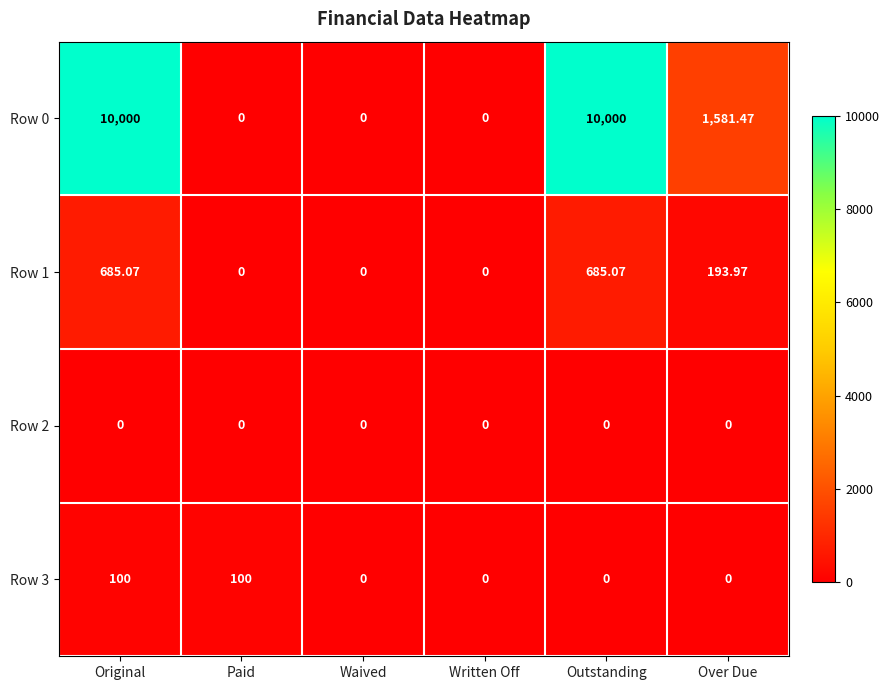

What is the maximum value shown in the chart?

10000.0